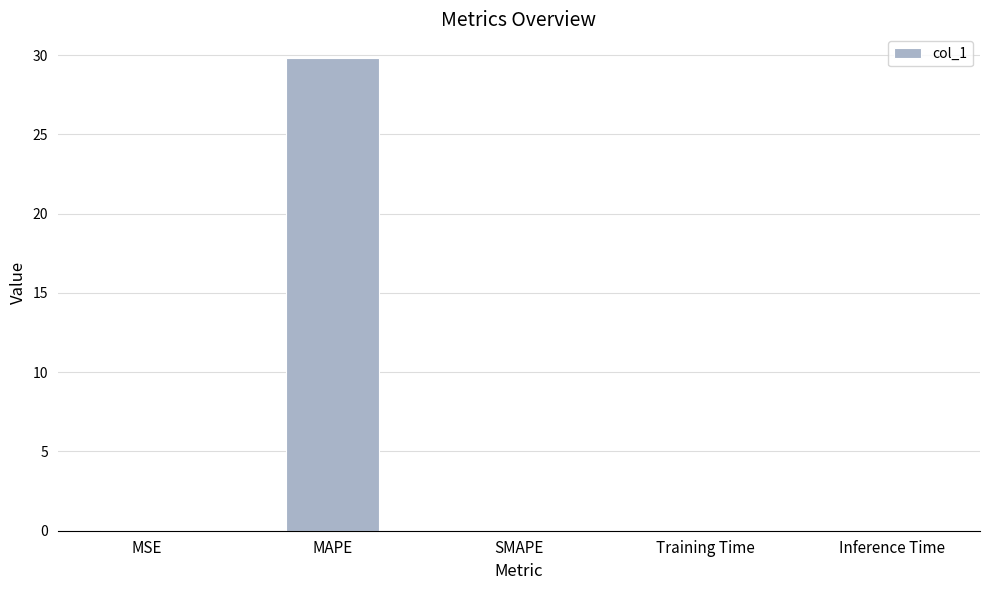

Are the bars horizontal?

No